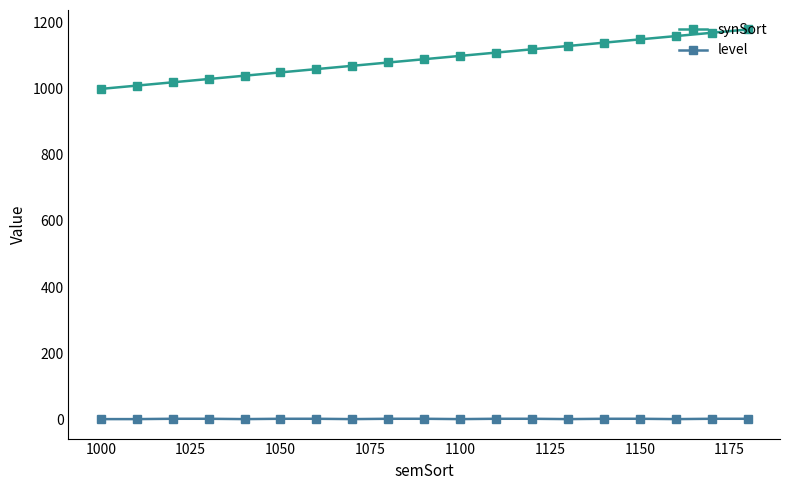

What is the difference between the second highest and second lowest values in the synSort series?

160